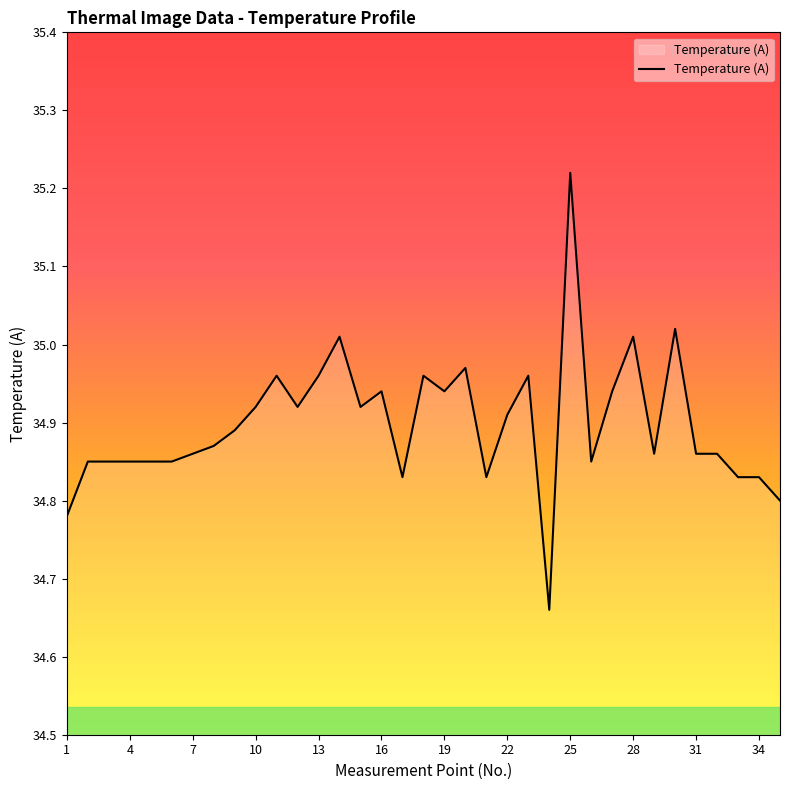

What is the difference between the maximum and minimum values?

0.6